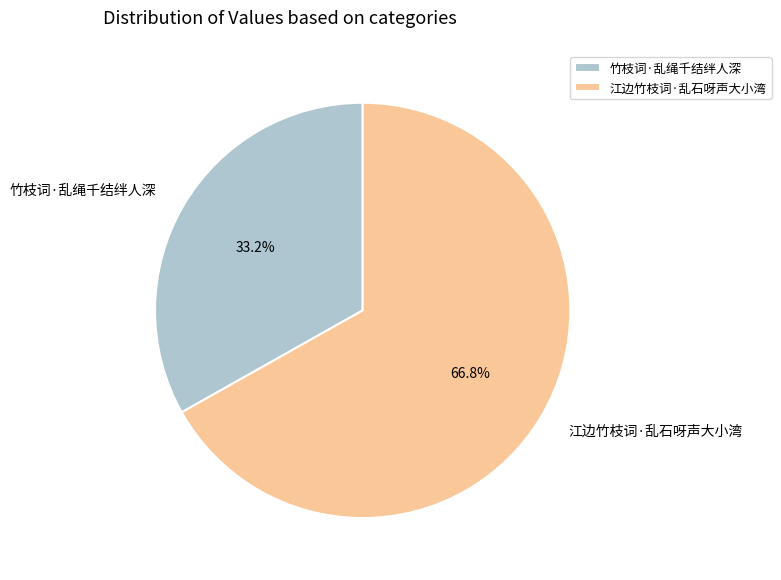

What percentage is NOT represented by 江边竹枝词·乱石呀声大小湾?

33.2%